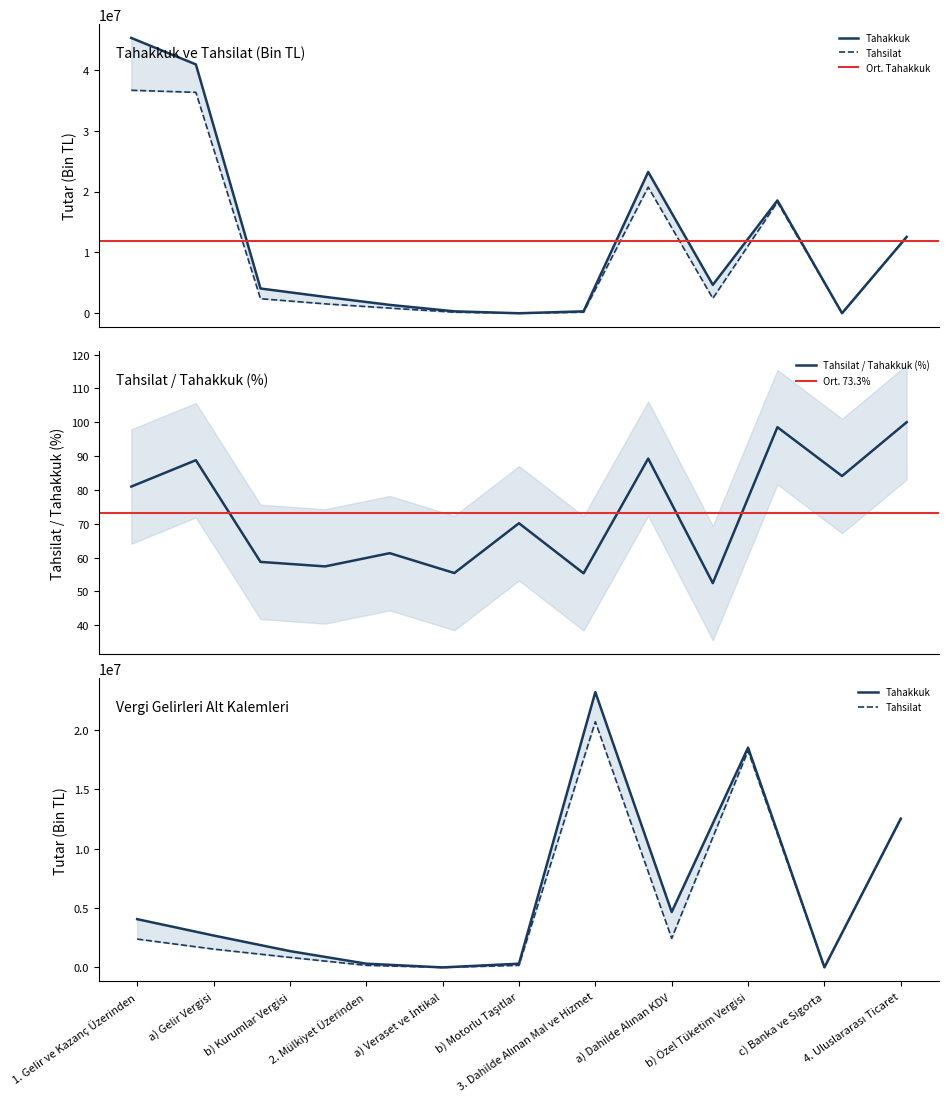

What is the minimum value for Tahsilat / Tahakkuk (%)?

52.5